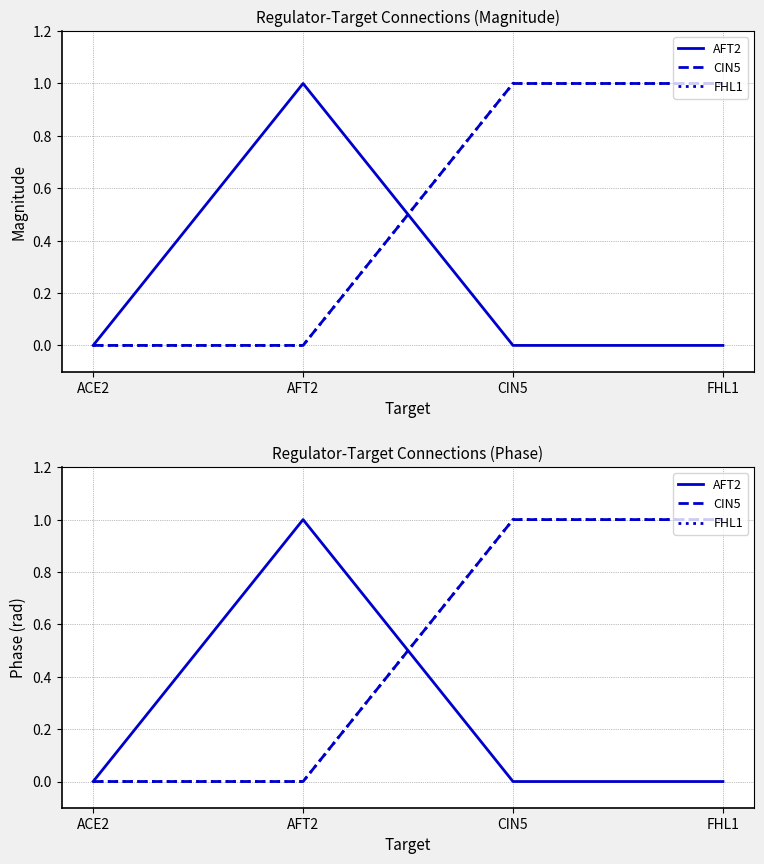

How many lines are shown in the chart?

3